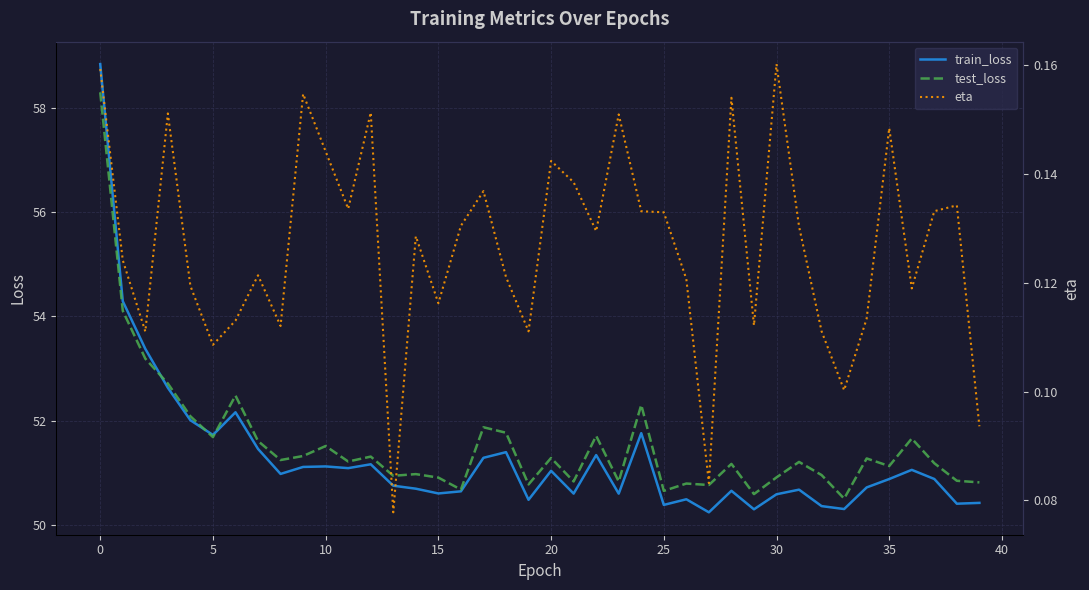

List the series in order of their peak value, lowest first.

eta, test_loss, train_loss